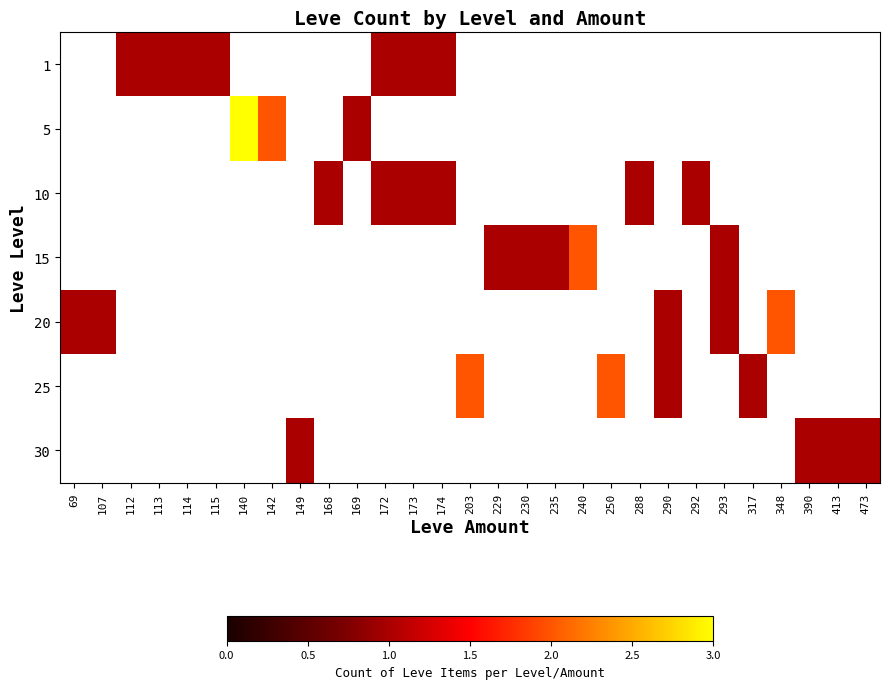

How many categories are shown in the chart?

29